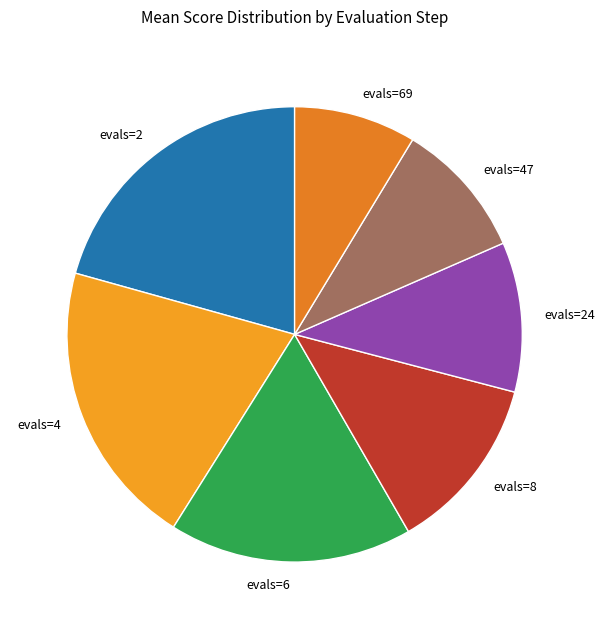

How many segments does this pie chart have?

7